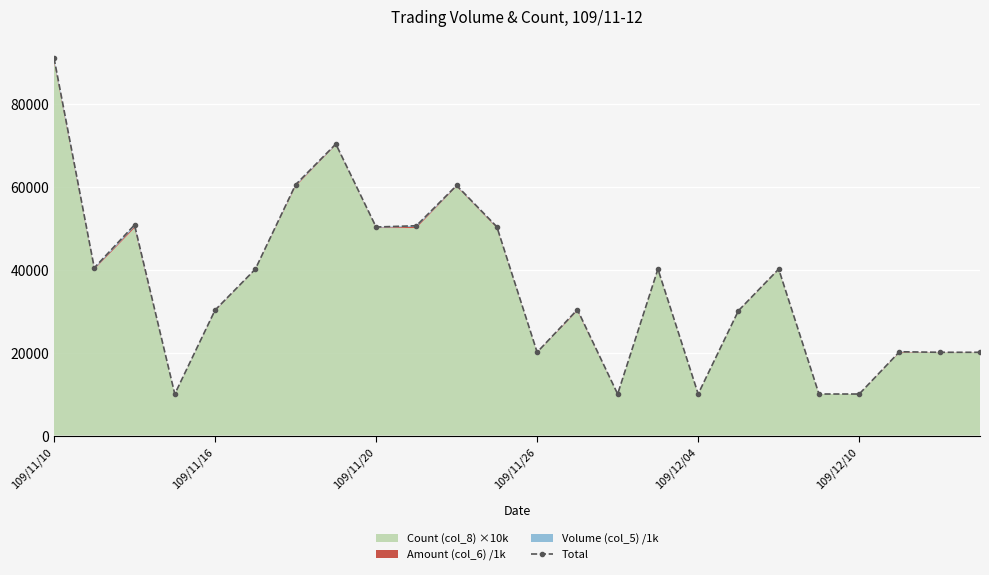

Reading left to right, extract all data points from this chart.

90981.9	40412.6	50758.0	10009.6	30221.6	40096.1	60449.4	70258.5	50245.4	50554.8	60269.3	50299.7	20082.1	30344.9	10003.0	40118.0	10029.0	30089.2	40117.5	10008.9	10006.0	20193.6	20061.1	20060.6